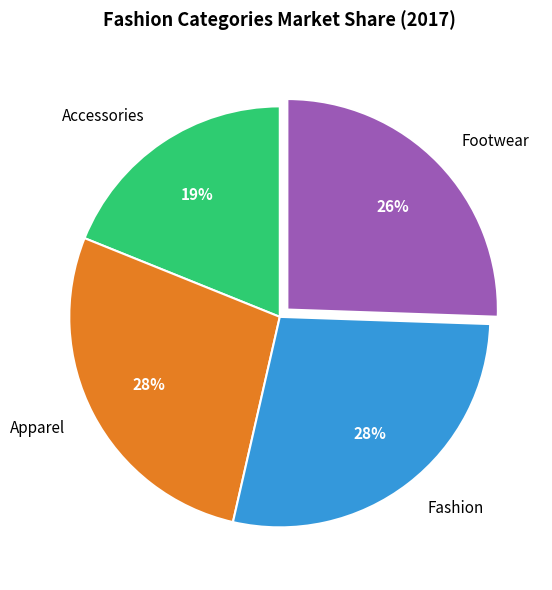

To the nearest percent, what is the difference between the largest and smallest slice percentages?

9%